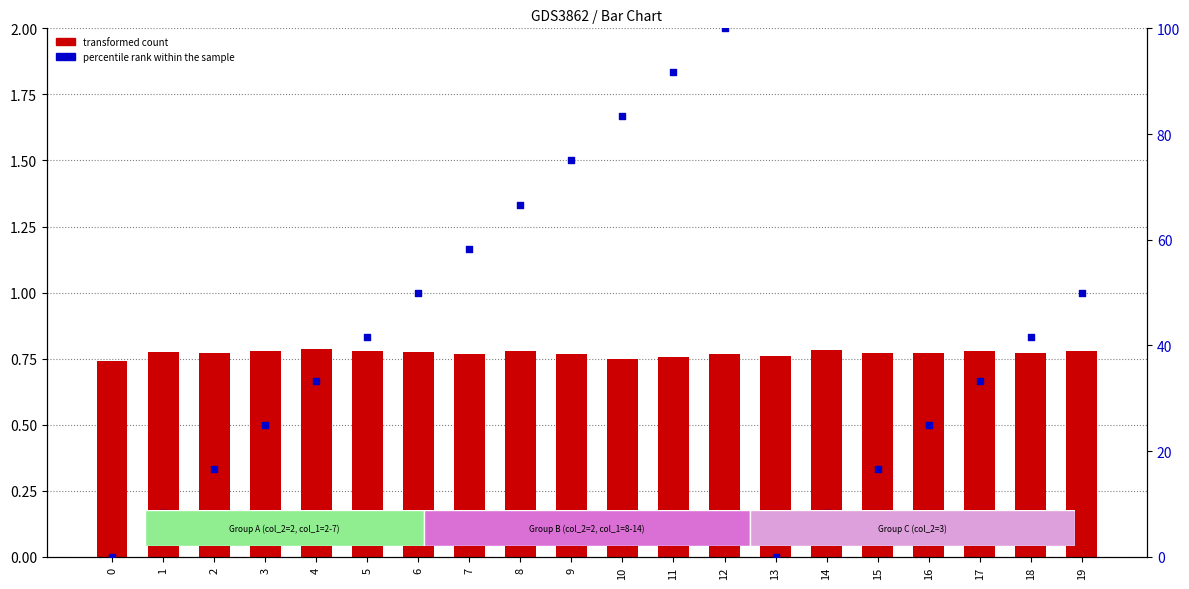

What is the total value across all series at 6?

50.8